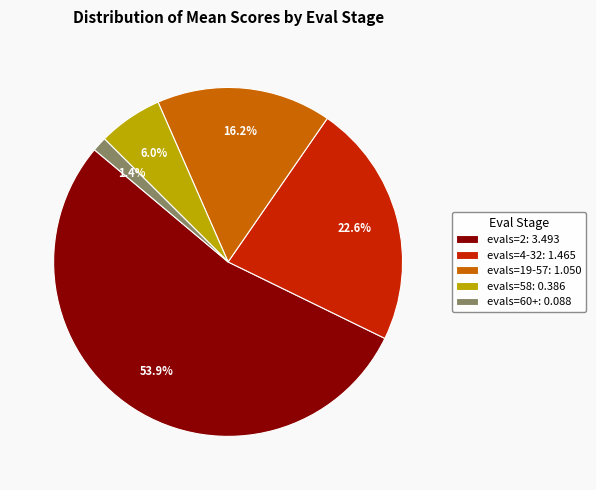

Which has a higher value, evals=19-57: 1.050 or evals=2: 3.493?

evals=2: 3.493